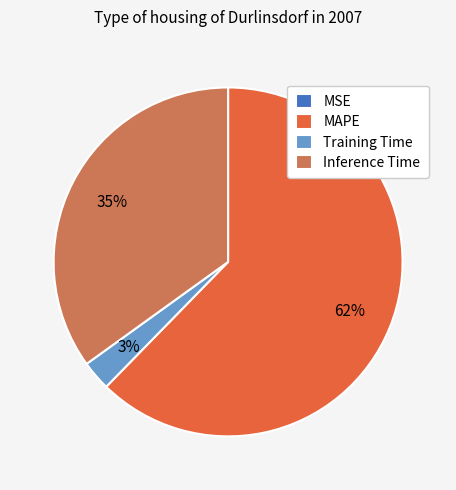

Do MAPE and Inference Time together represent more than half of the pie?

Yes